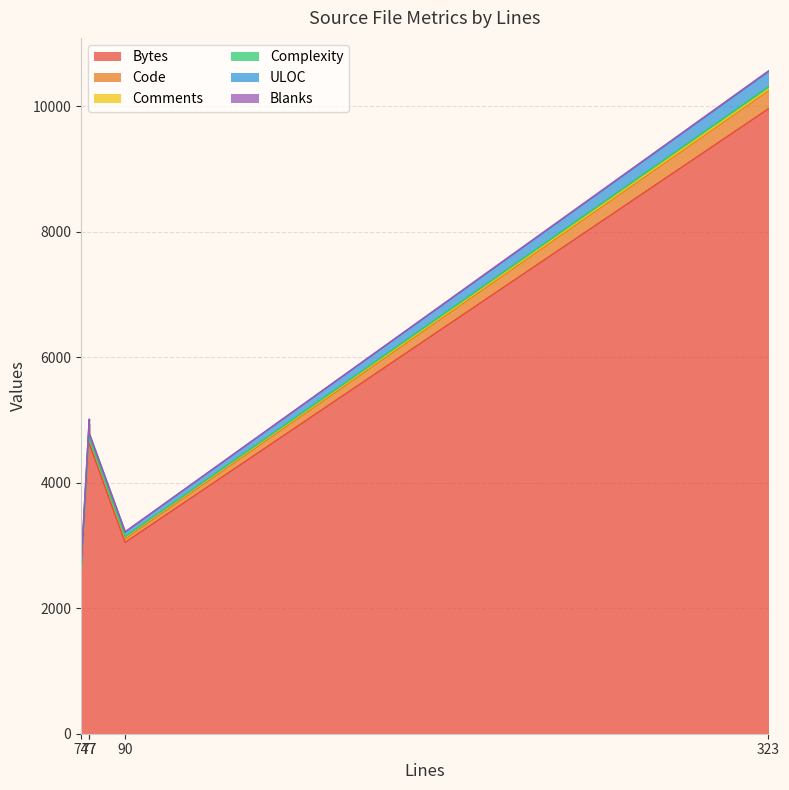

Which category has the lowest value across all series?

77